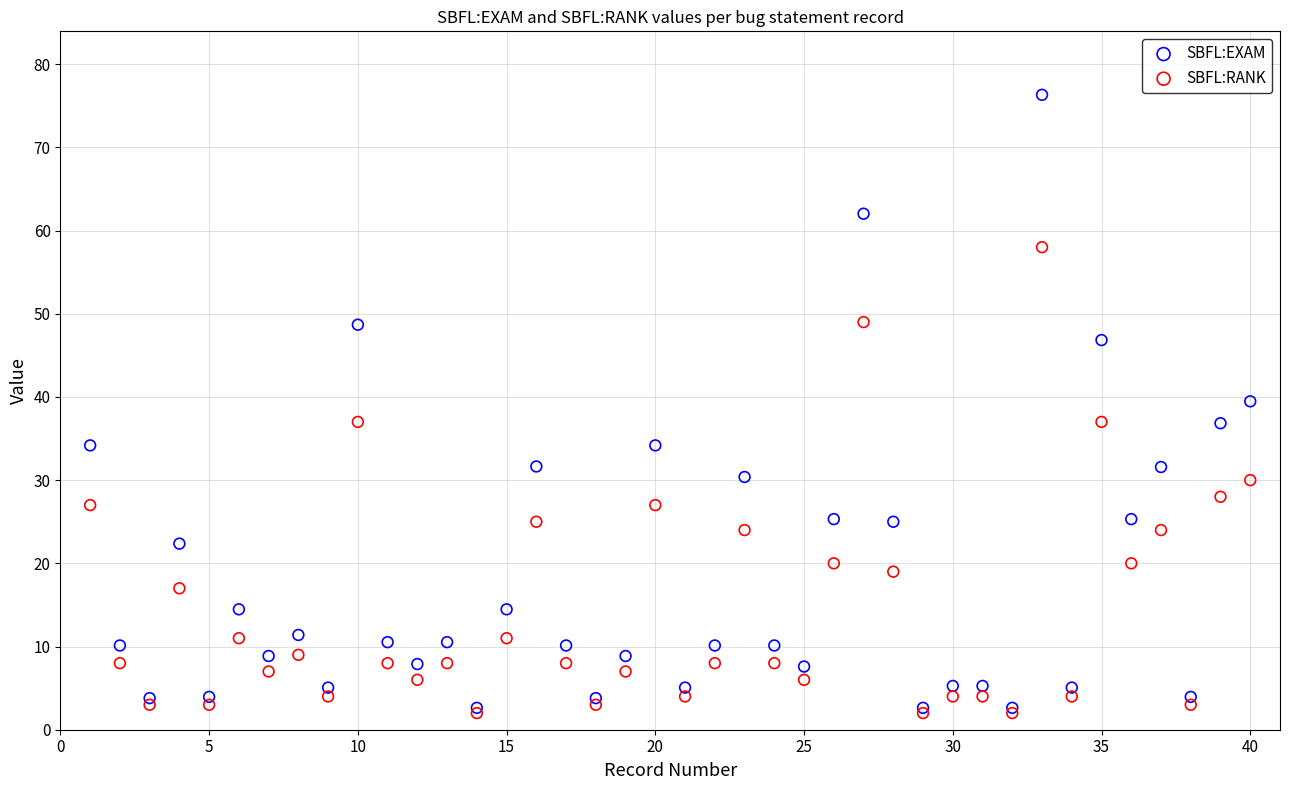

What are all the series names shown in the legend?

SBFL:EXAM, SBFL:RANK